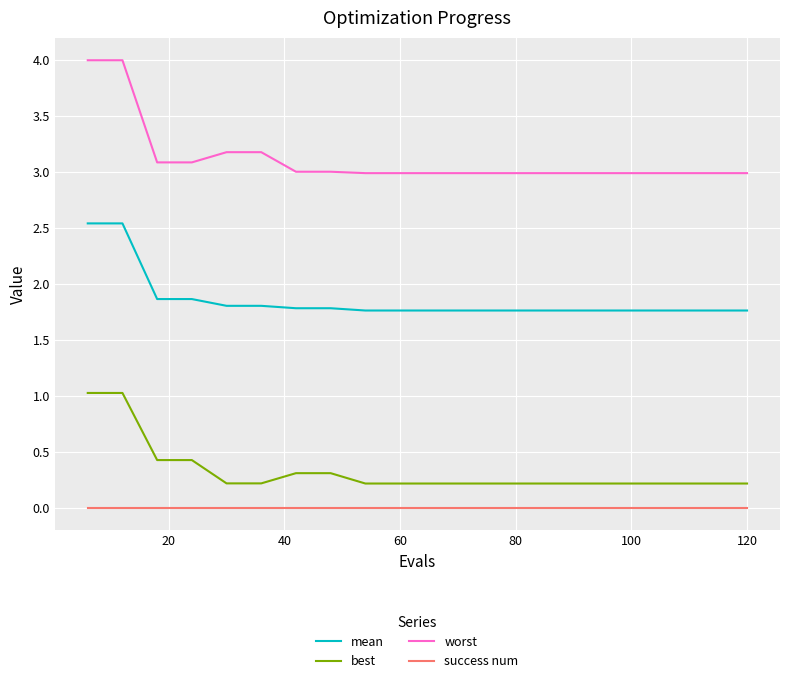

Does the chart display data point markers on the line(s)?

No